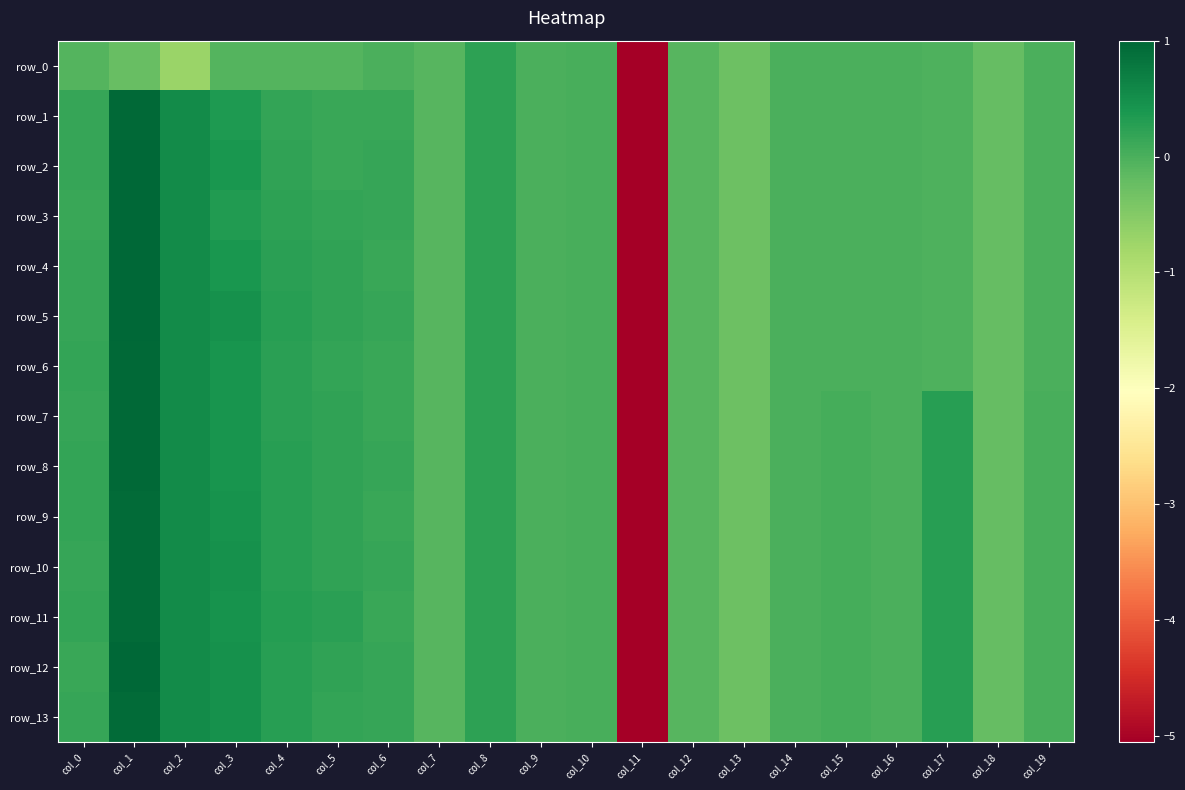

Reading left to right, extract all data points from this chart.

row_0: col_0=-0.1	col_1=-0.2	col_2=-0.7	col_3=-0.1	col_4=-0.1	col_5=-0.1	col_6=-0.0	col_7=-0.1	col_8=0.2	col_9=0.0	col_10=0.0	col_11=-5.1	col_12=-0.1	col_13=-0.3	col_14=-0.0	col_15=-0.0	col_16=-0.0	col_17=-0.0	col_18=-0.2	col_19=-0.0
row_1: col_0=0.2	col_1=1.0	col_2=0.5	col_3=0.3	col_4=0.2	col_5=0.1	col_6=0.1	col_7=-0.1	col_8=0.2	col_9=0.0	col_10=0.0	col_11=-5.1	col_12=-0.1	col_13=-0.3	col_14=-0.0	col_15=-0.0	col_16=-0.0	col_17=-0.0	col_18=-0.2	col_19=-0.0
row_2: col_0=0.2	col_1=1.0	col_2=0.5	col_3=0.4	col_4=0.2	col_5=0.1	col_6=0.2	col_7=-0.1	col_8=0.2	col_9=0.0	col_10=0.0	col_11=-5.1	col_12=-0.1	col_13=-0.3	col_14=-0.0	col_15=-0.0	col_16=-0.0	col_17=-0.0	col_18=-0.2	col_19=-0.0
row_3: col_0=0.1	col_1=1.0	col_2=0.5	col_3=0.3	col_4=0.2	col_5=0.2	col_6=0.2	col_7=-0.1	col_8=0.2	col_9=0.0	col_10=0.0	col_11=-5.1	col_12=-0.1	col_13=-0.3	col_14=-0.0	col_15=-0.0	col_16=-0.0	col_17=-0.0	col_18=-0.2	col_19=-0.0
row_4: col_0=0.2	col_1=1.0	col_2=0.5	col_3=0.4	col_4=0.3	col_5=0.2	col_6=0.1	col_7=-0.1	col_8=0.2	col_9=0.0	col_10=0.0	col_11=-5.1	col_12=-0.1	col_13=-0.3	col_14=-0.0	col_15=-0.0	col_16=-0.0	col_17=-0.0	col_18=-0.2	col_19=-0.0
row_5: col_0=0.2	col_1=1.0	col_2=0.5	col_3=0.5	col_4=0.3	col_5=0.2	col_6=0.2	col_7=-0.1	col_8=0.2	col_9=0.0	col_10=0.0	col_11=-5.1	col_12=-0.1	col_13=-0.3	col_14=-0.0	col_15=-0.0	col_16=-0.0	col_17=-0.0	col_18=-0.2	col_19=-0.0
row_6: col_0=0.2	col_1=1.0	col_2=0.5	col_3=0.4	col_4=0.3	col_5=0.2	col_6=0.1	col_7=-0.1	col_8=0.2	col_9=0.0	col_10=0.0	col_11=-5.1	col_12=-0.1	col_13=-0.3	col_14=-0.0	col_15=-0.0	col_16=-0.0	col_17=-0.0	col_18=-0.2	col_19=-0.0
row_7: col_0=0.2	col_1=1.0	col_2=0.5	col_3=0.4	col_4=0.3	col_5=0.2	col_6=0.1	col_7=-0.1	col_8=0.2	col_9=0.0	col_10=0.0	col_11=-5.1	col_12=-0.1	col_13=-0.3	col_14=-0.0	col_15=0.0	col_16=-0.0	col_17=0.3	col_18=-0.2	col_19=0.0
row_8: col_0=0.2	col_1=1.0	col_2=0.5	col_3=0.4	col_4=0.3	col_5=0.2	col_6=0.2	col_7=-0.1	col_8=0.2	col_9=0.0	col_10=0.0	col_11=-5.1	col_12=-0.1	col_13=-0.3	col_14=-0.0	col_15=0.0	col_16=-0.0	col_17=0.3	col_18=-0.2	col_19=0.0
row_9: col_0=0.2	col_1=0.9	col_2=0.5	col_3=0.4	col_4=0.3	col_5=0.2	col_6=0.1	col_7=-0.1	col_8=0.2	col_9=0.0	col_10=0.0	col_11=-5.1	col_12=-0.1	col_13=-0.3	col_14=-0.0	col_15=0.0	col_16=-0.0	col_17=0.3	col_18=-0.2	col_19=0.0
row_10: col_0=0.2	col_1=0.9	col_2=0.5	col_3=0.5	col_4=0.3	col_5=0.2	col_6=0.2	col_7=-0.1	col_8=0.2	col_9=0.0	col_10=0.0	col_11=-5.1	col_12=-0.1	col_13=-0.3	col_14=-0.0	col_15=0.0	col_16=-0.0	col_17=0.3	col_18=-0.2	col_19=0.0
row_11: col_0=0.2	col_1=0.9	col_2=0.5	col_3=0.5	col_4=0.3	col_5=0.3	col_6=0.1	col_7=-0.1	col_8=0.2	col_9=0.0	col_10=0.0	col_11=-5.1	col_12=-0.1	col_13=-0.3	col_14=-0.0	col_15=0.0	col_16=-0.0	col_17=0.3	col_18=-0.2	col_19=0.0
row_12: col_0=0.1	col_1=1.0	col_2=0.5	col_3=0.5	col_4=0.3	col_5=0.2	col_6=0.2	col_7=-0.1	col_8=0.2	col_9=0.0	col_10=0.0	col_11=-5.1	col_12=-0.1	col_13=-0.3	col_14=-0.0	col_15=0.0	col_16=-0.0	col_17=0.3	col_18=-0.2	col_19=0.0
row_13: col_0=0.2	col_1=1.0	col_2=0.5	col_3=0.5	col_4=0.3	col_5=0.2	col_6=0.2	col_7=-0.1	col_8=0.2	col_9=0.0	col_10=0.0	col_11=-5.1	col_12=-0.1	col_13=-0.3	col_14=-0.0	col_15=0.0	col_16=-0.0	col_17=0.3	col_18=-0.2	col_19=0.0